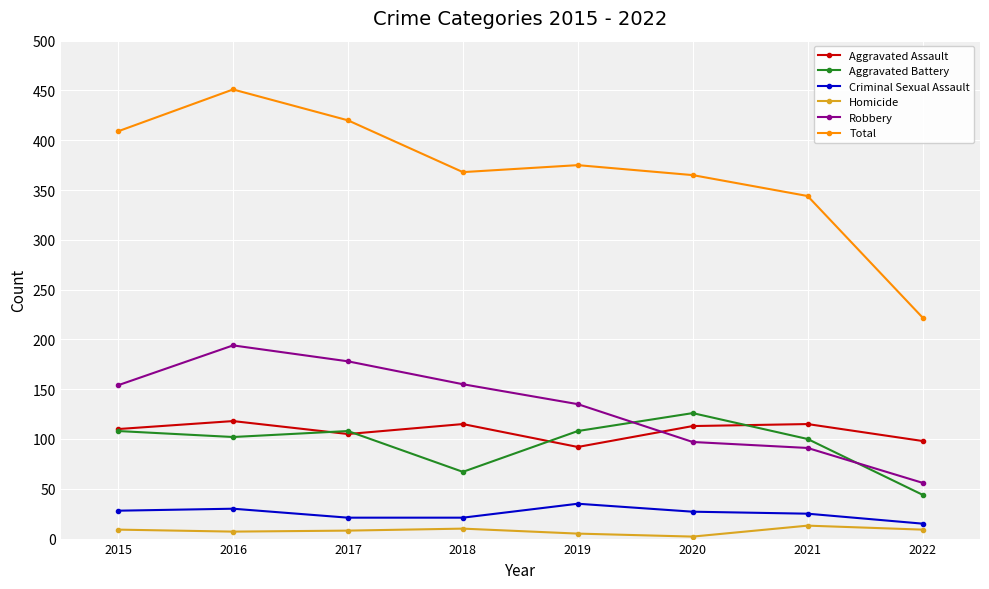

What is the minimum value shown in the chart?

2